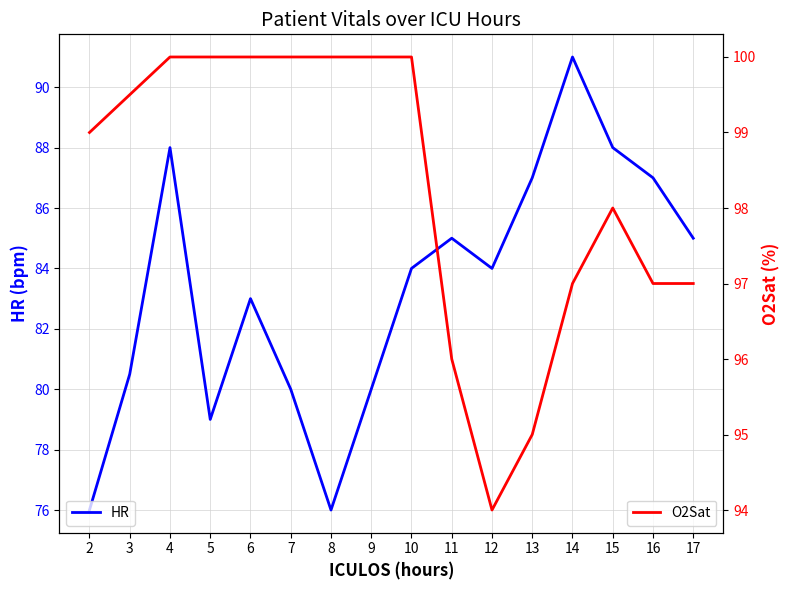

List the labels in order of O2Sat value, smallest first.

12, 13, 11, 14, 16, 17, 15, 2, 3, 4, 5, 6, 7, 8, 9, 10